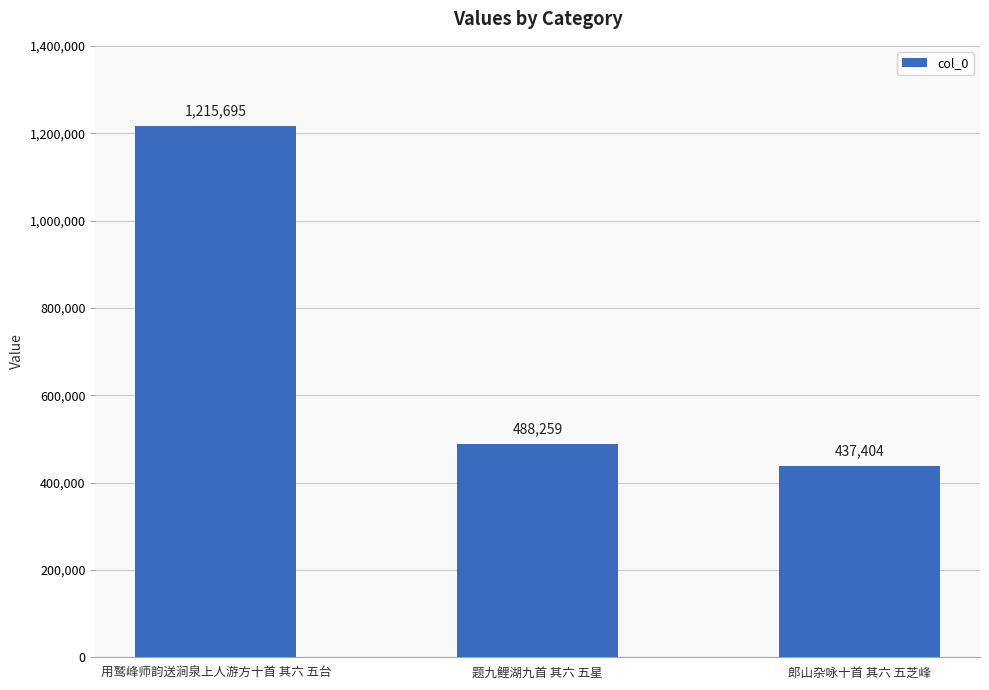

What is the greatest value displayed?

1215695